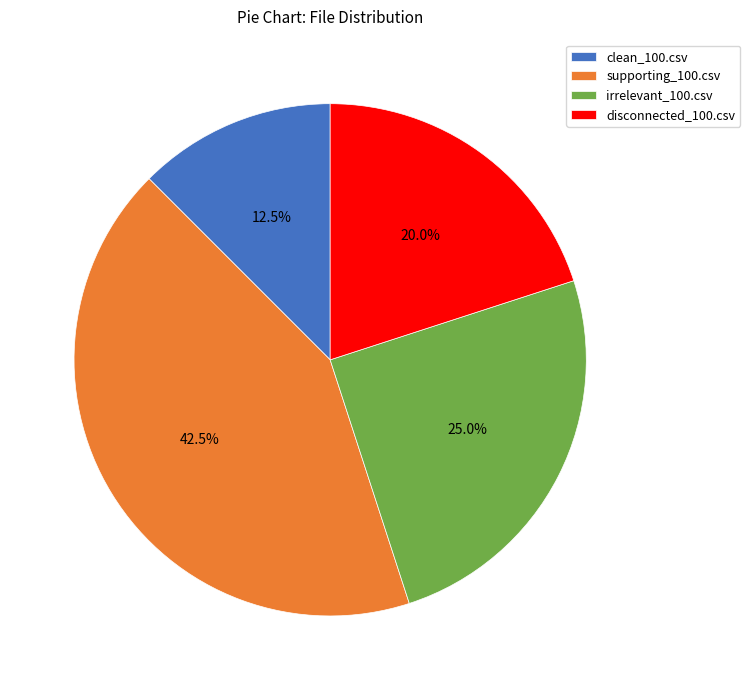

How many slices are in this pie chart?

4